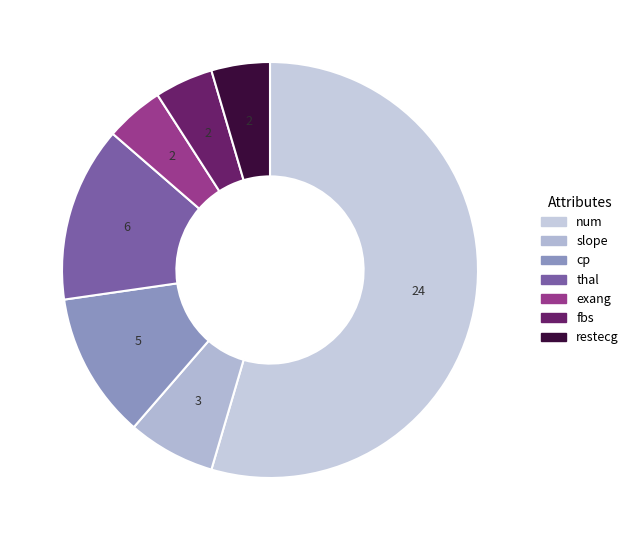

Which slice is the largest?

num